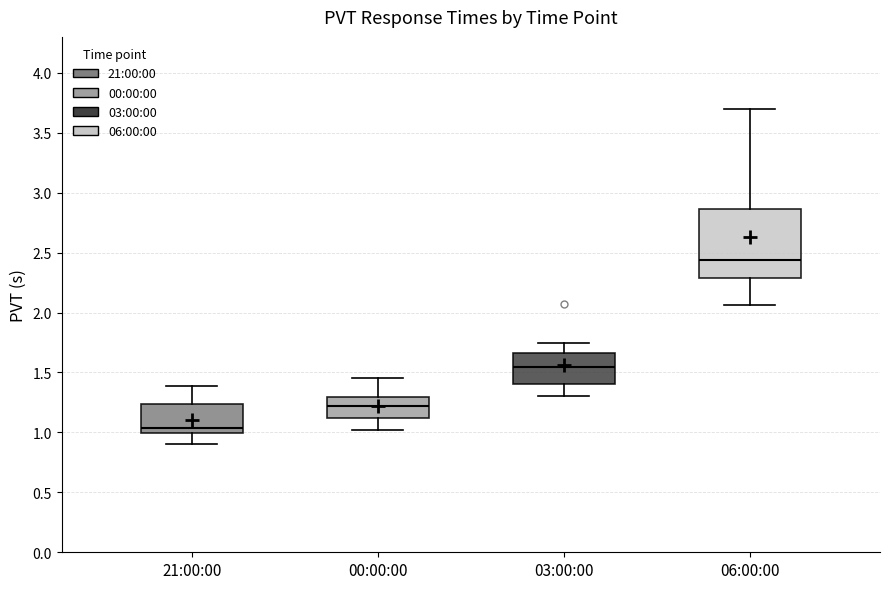

Reading left to right, read every box against the y-axis: the position of its median line, the range the box covers, and the ends of its whiskers. The values are not printed on the chart, so give them approximately, as read against the axis.

21:00:00: median 1.05, box 1.00 to 1.25, whiskers 0.90 to 1.40
00:00:00: median 1.20, box 1.10 to 1.30, whiskers 1.00 to 1.45
03:00:00: median 1.55, box 1.40 to 1.65, whiskers 1.30 to 1.75
06:00:00: median 2.45, box 2.30 to 2.85, whiskers 2.05 to 3.70